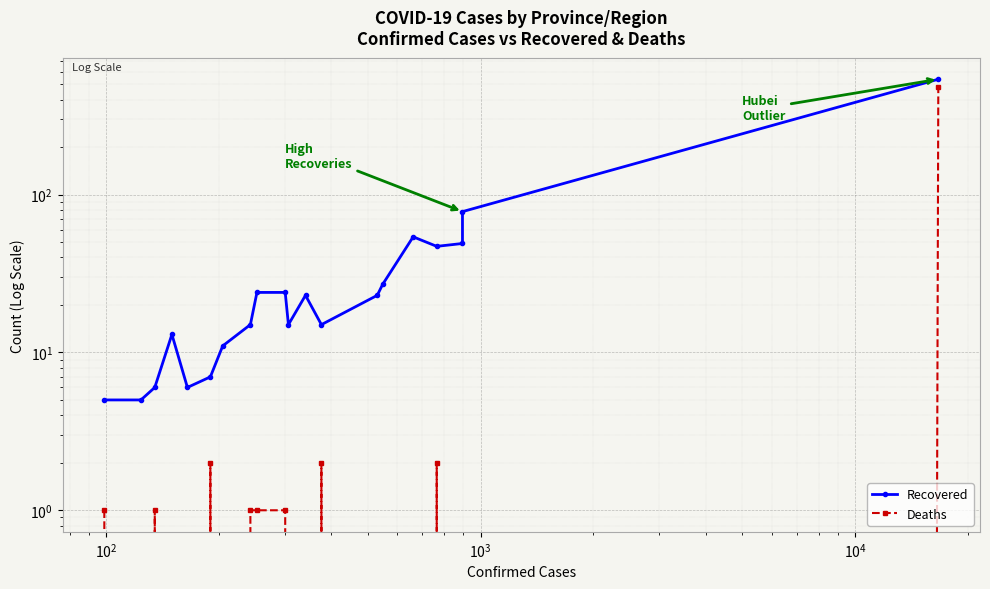

What is the maximum value shown in the chart?

538